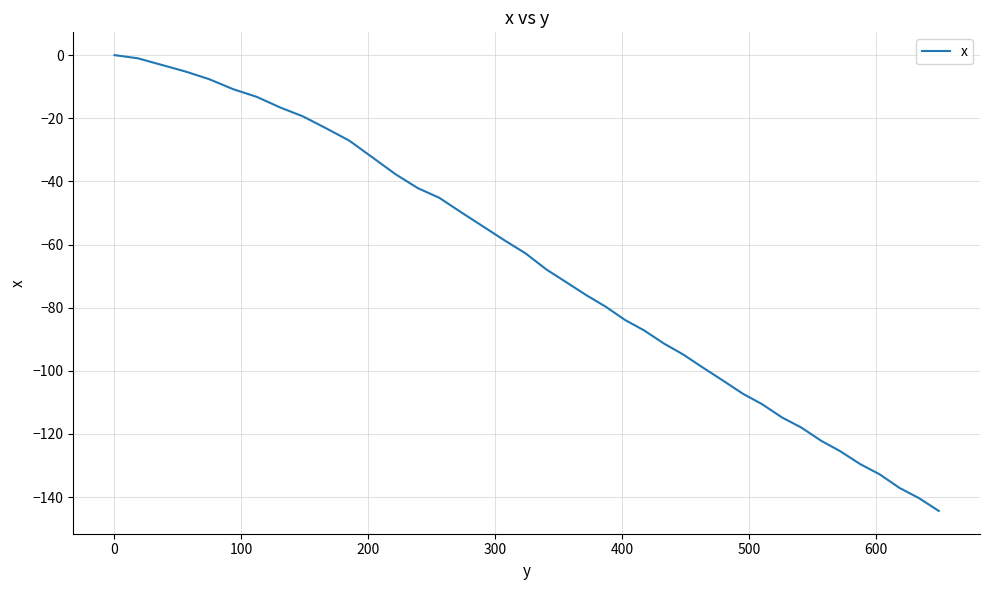

What is the minimum value shown in the chart?

-144.4